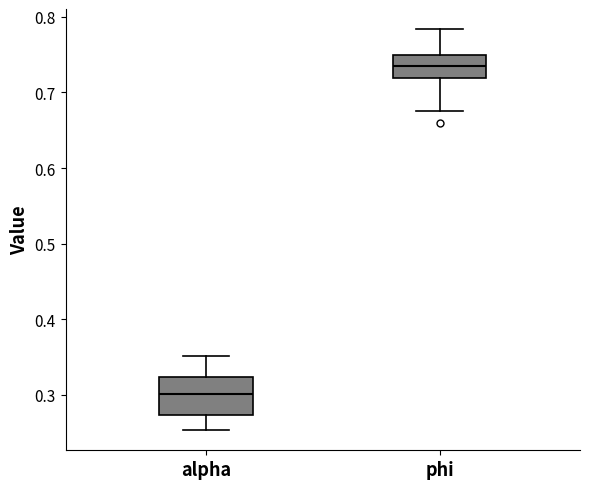

Comparing the boxes themselves (not the whiskers), which one is the tallest?

alpha